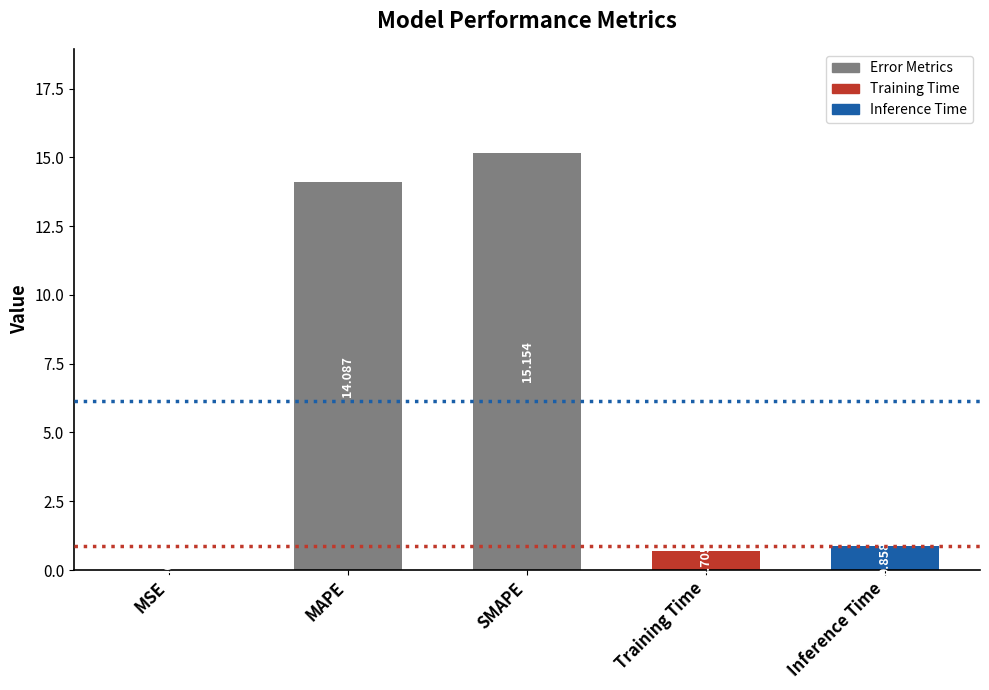

Which category has the highest value across all series?

SMAPE